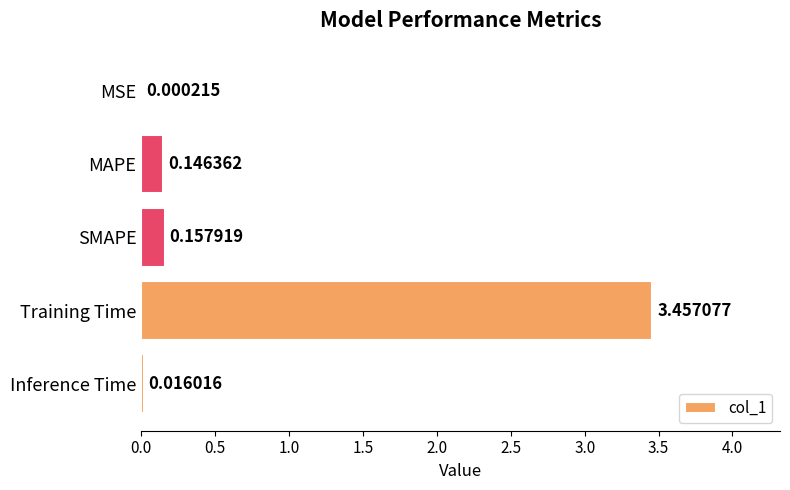

What is the sum of the values at MAPE and SMAPE?

0.3